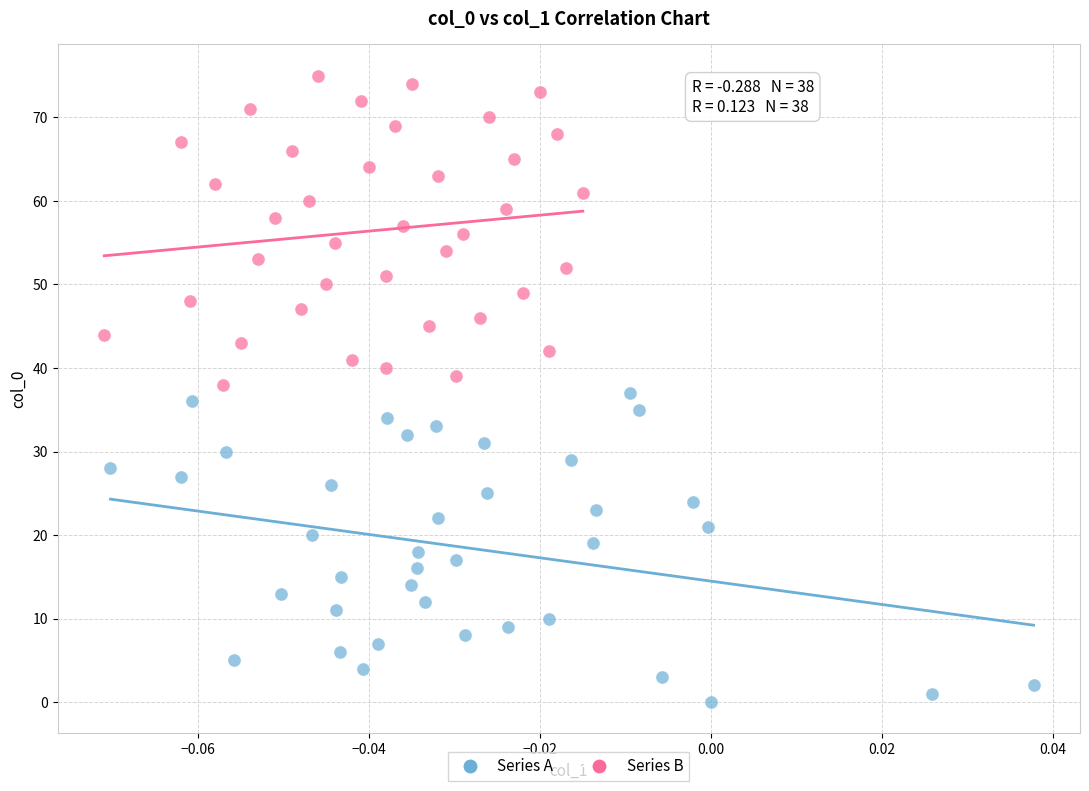

Which series reaches the minimum Y coordinate?

Series A